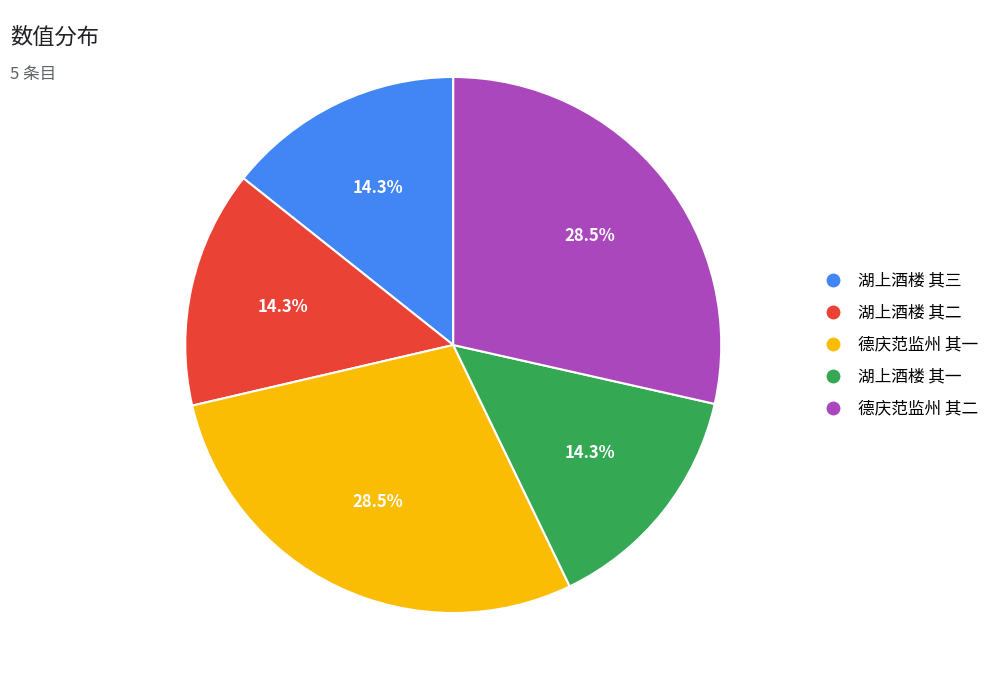

Is there a majority slice in this chart?

No